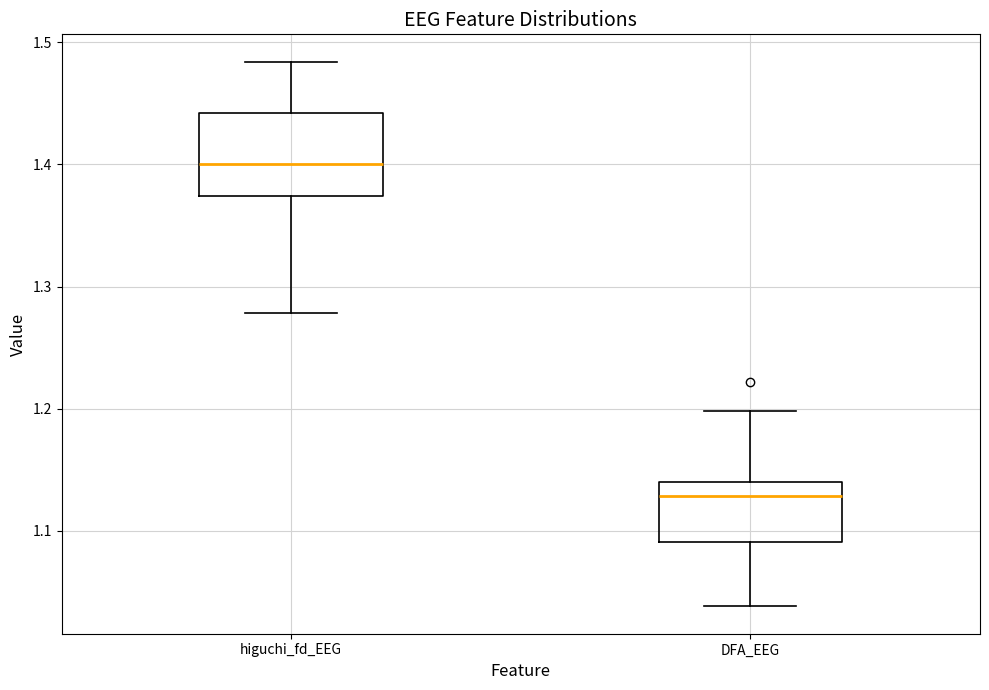

Comparing the boxes themselves (not the whiskers), which one is the tallest?

higuchi_fd_EEG